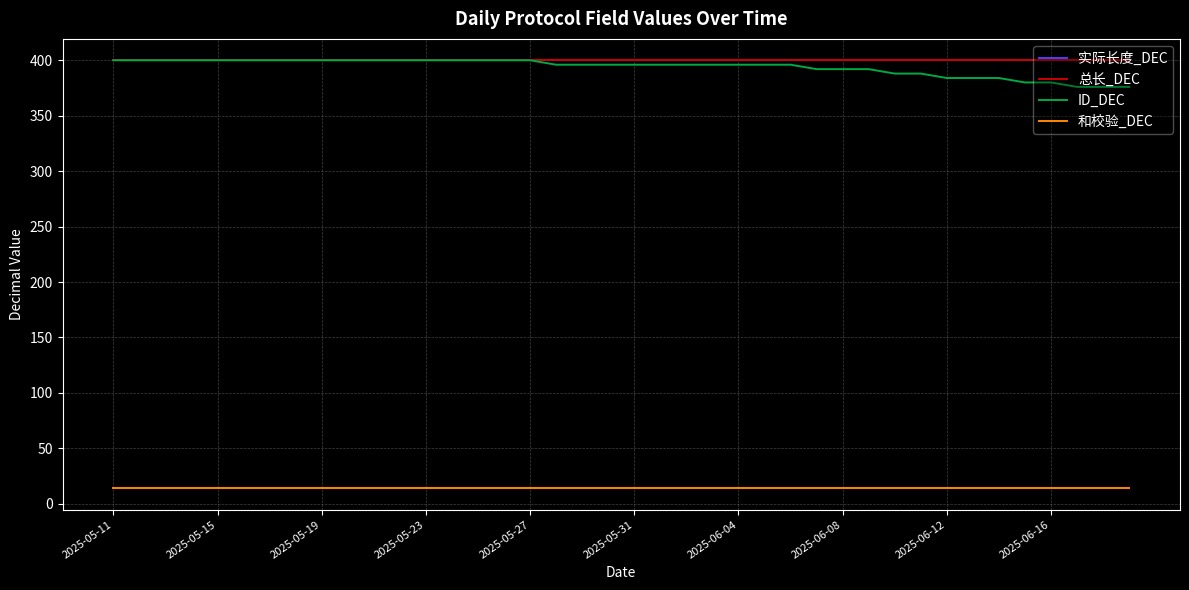

Which series has the widest spread of values?

ID_DEC